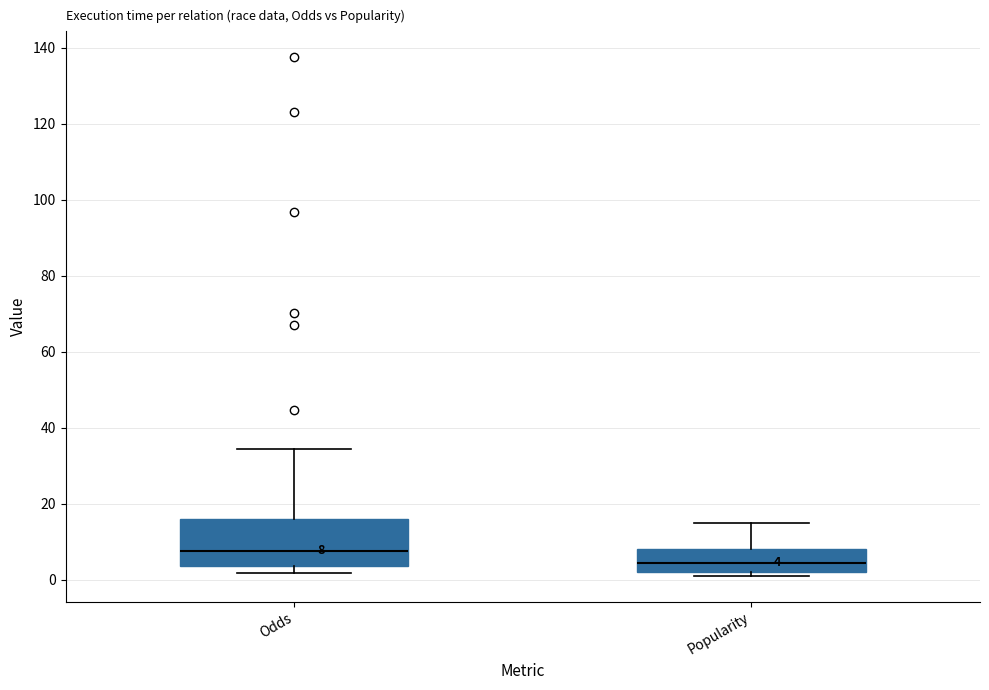

Which box is the tallest, from its lower edge to its upper edge?

Odds